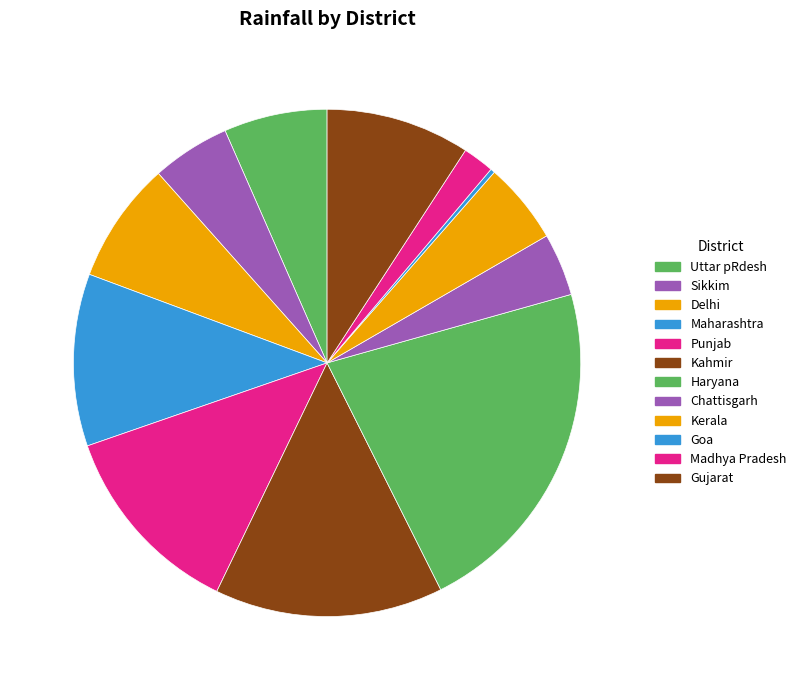

Is there a majority slice in this chart?

No